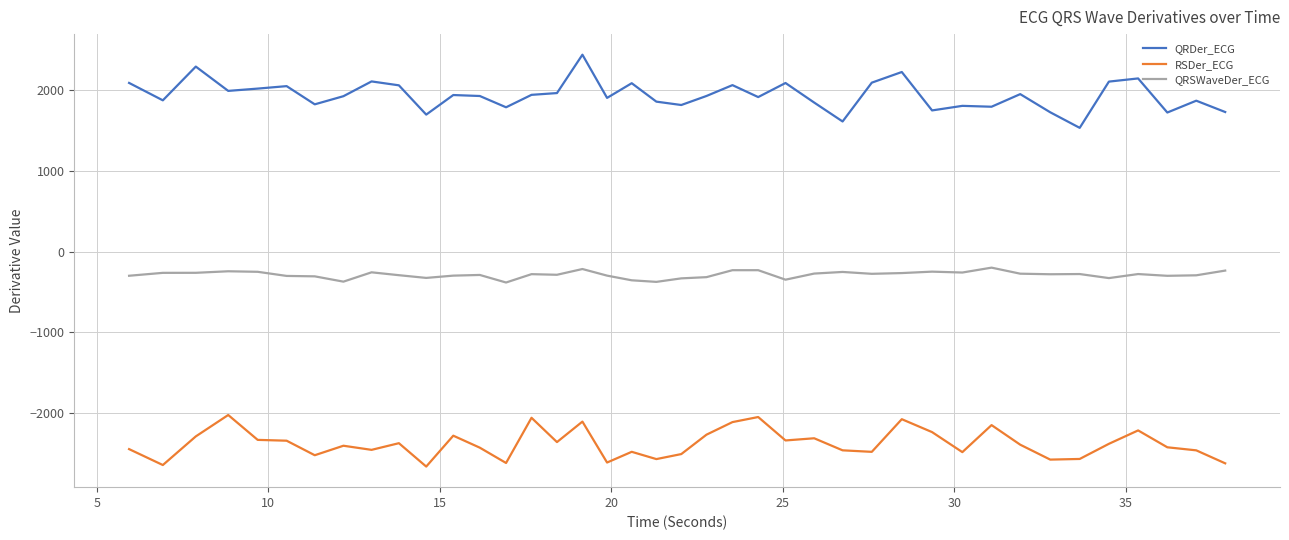

What is the difference between the maximum and minimum values in the RSDer_ECG series?

639.2